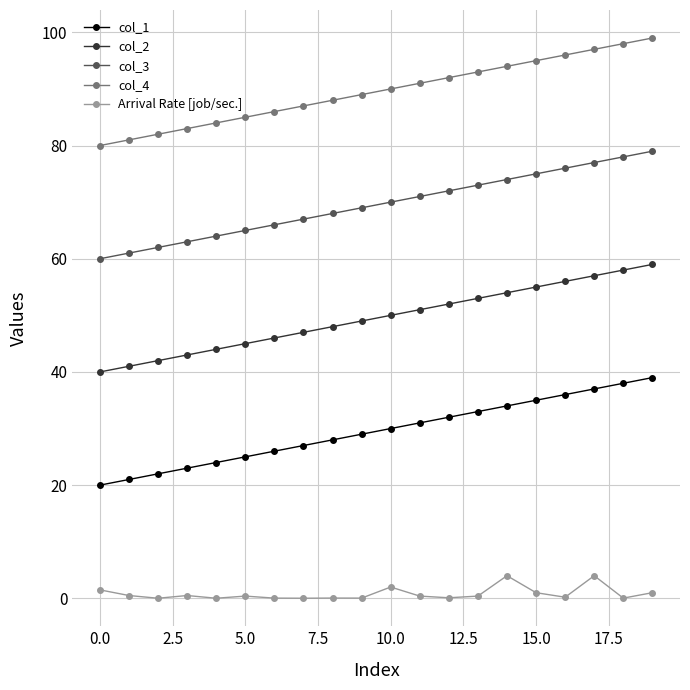

Rank the series by their maximum value, from lowest to highest.

Arrival Rate [job/sec.], col_1, col_2, col_3, col_4